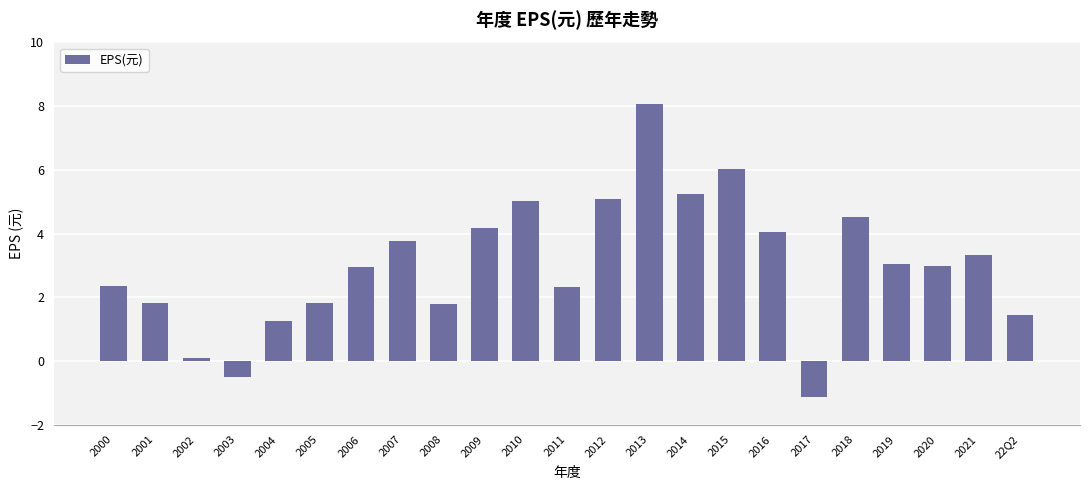

Where does the data first go above 2?

2000